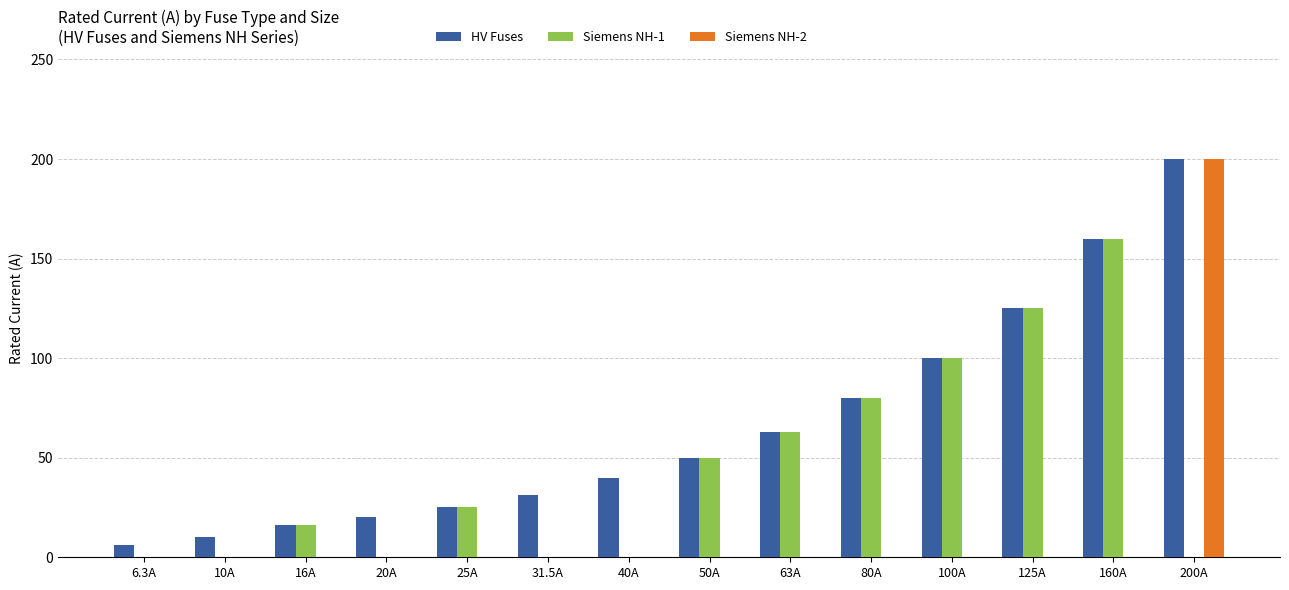

How many Siemens NH-1 values are between 0 and 80?

11